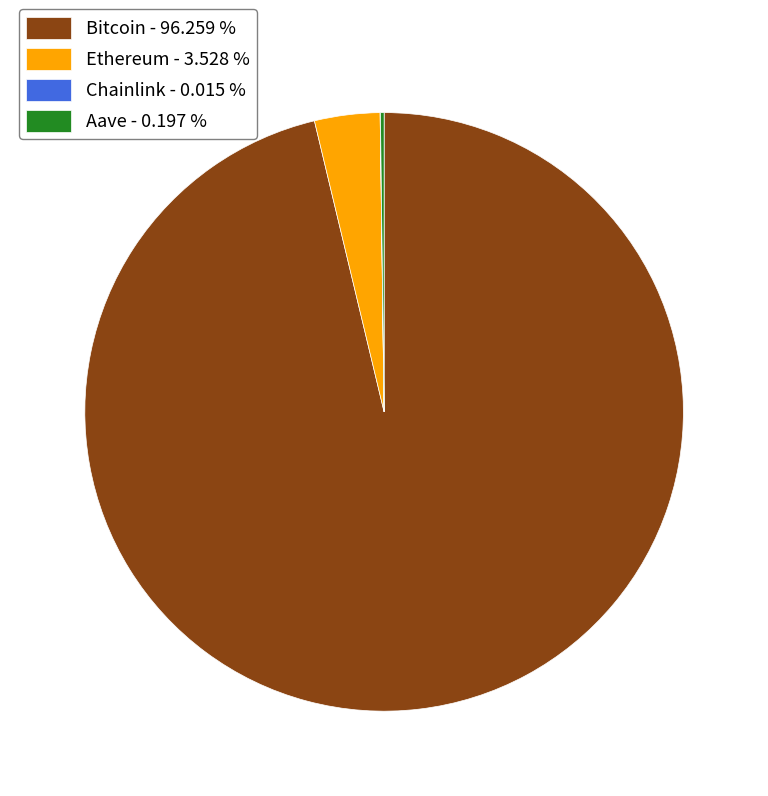

The Ethereum slice represents 17% of the pie. True or false?

False